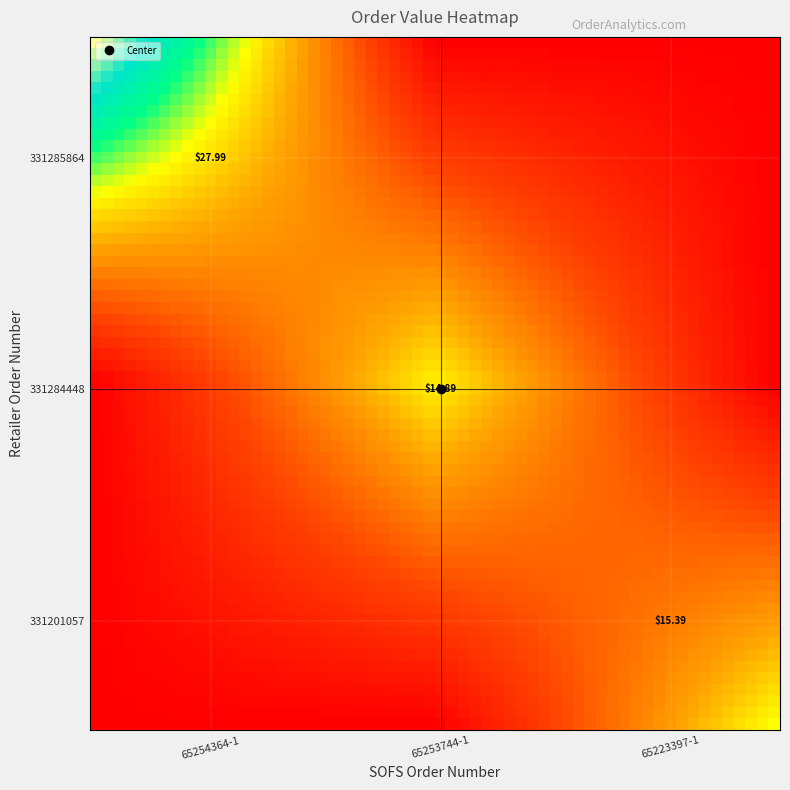

How many data points does each series have?

3